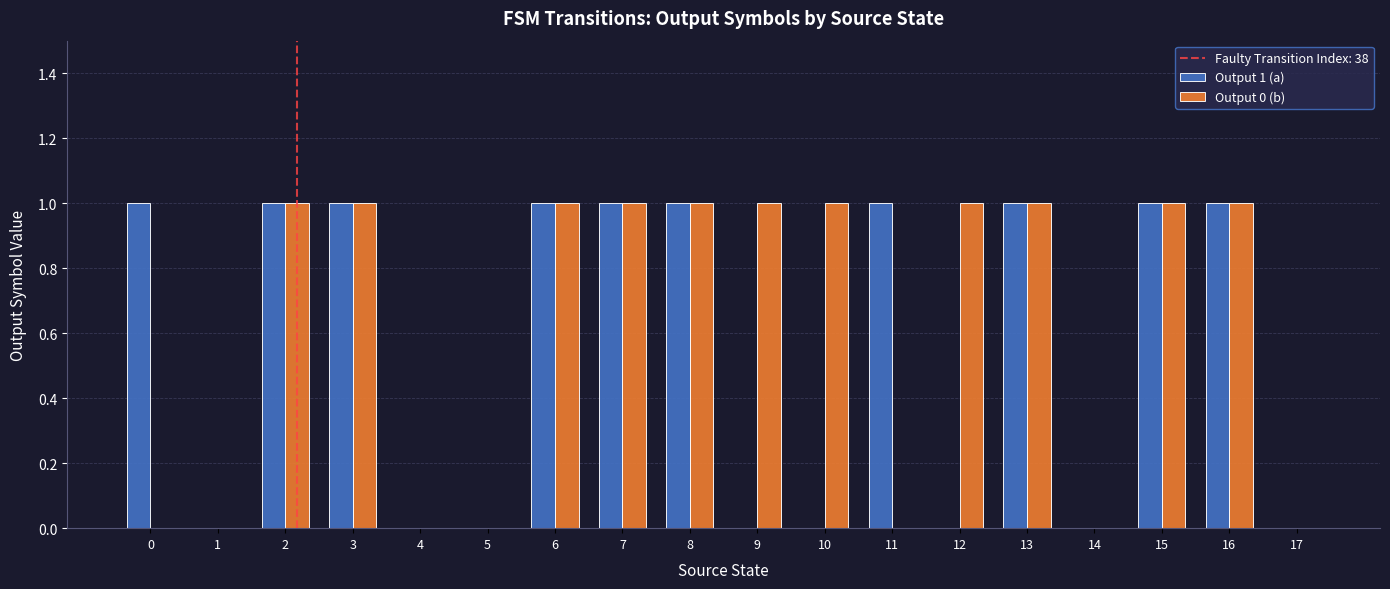

What is the difference between the Output 0 (b) values at 7 and 0?

1